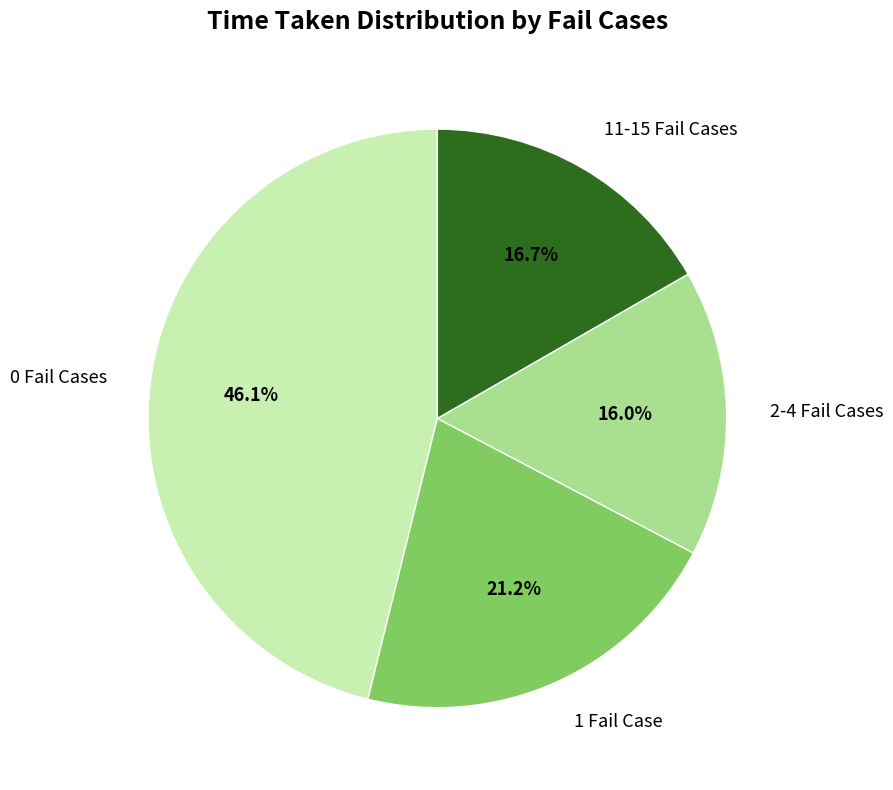

Rank the categories by value from highest to lowest.

0 Fail Cases, 1 Fail Case, 11-15 Fail Cases, 2-4 Fail Cases